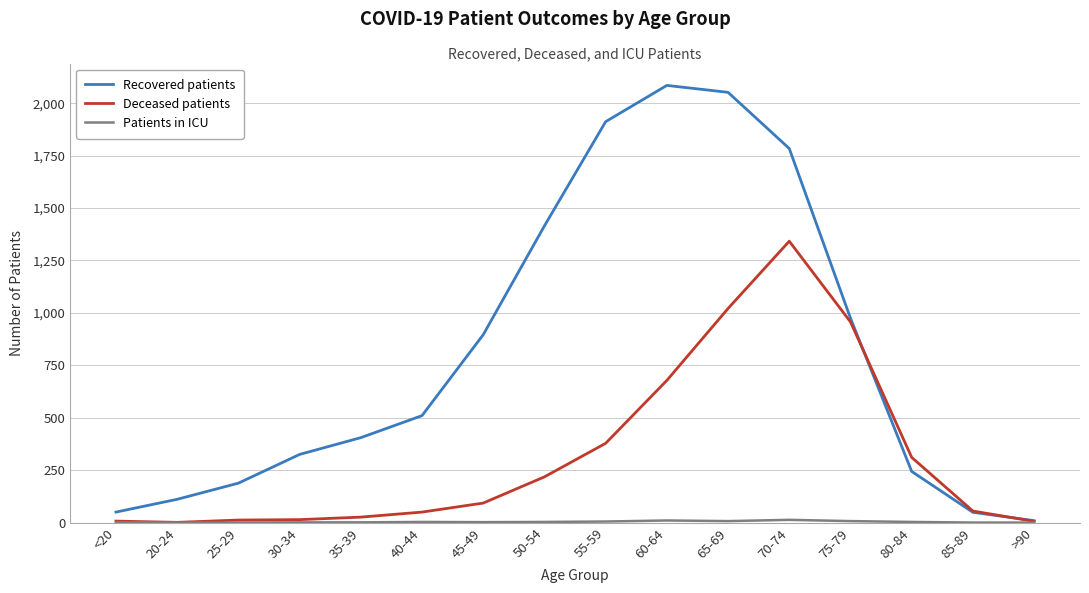

True or false: Deceased patients has a value of 162 at 45-49.

False